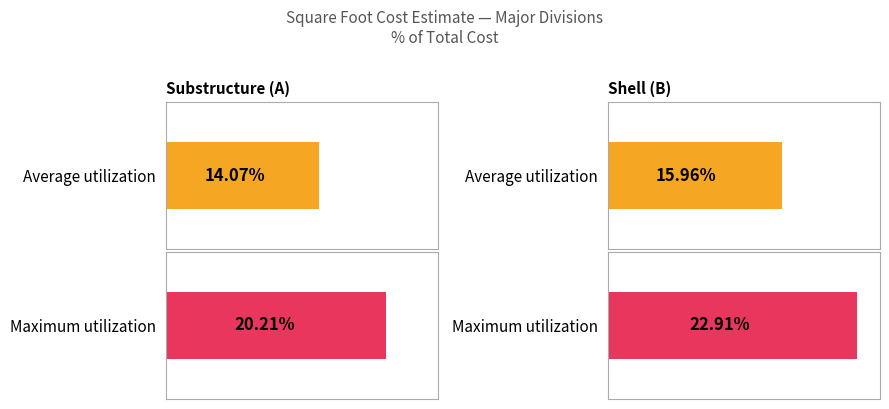

Rank the series at Shell (B) from lowest to highest value.

Average utilization, Maximum utilization